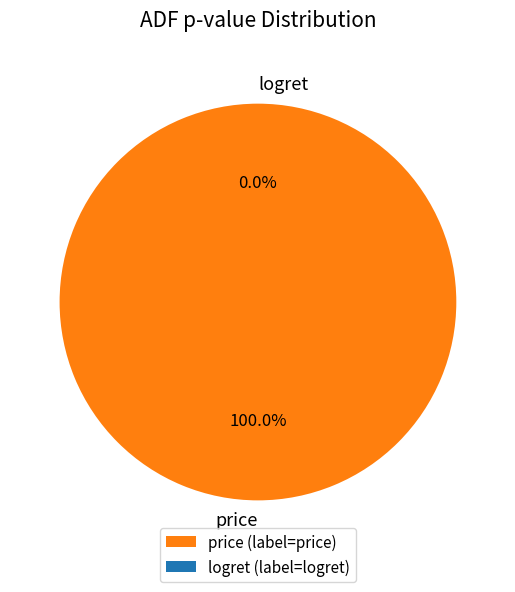

Does logret represent more than half of the total?

No